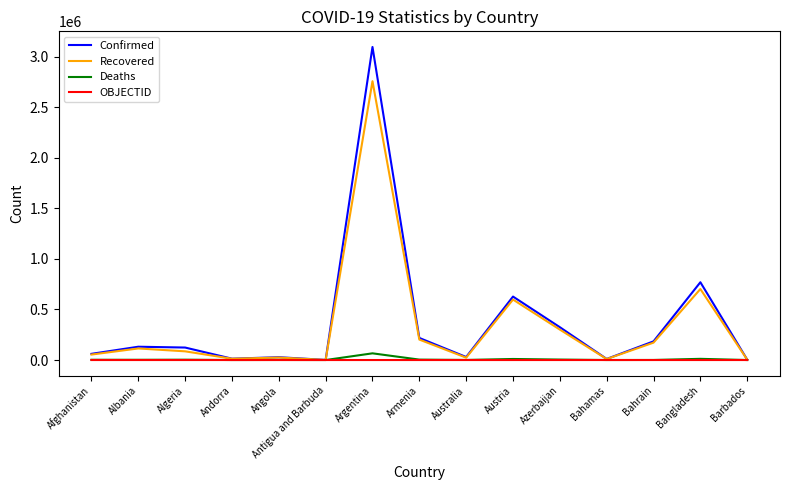

The Confirmed series shows 1062367 at Austria. True or false?

False